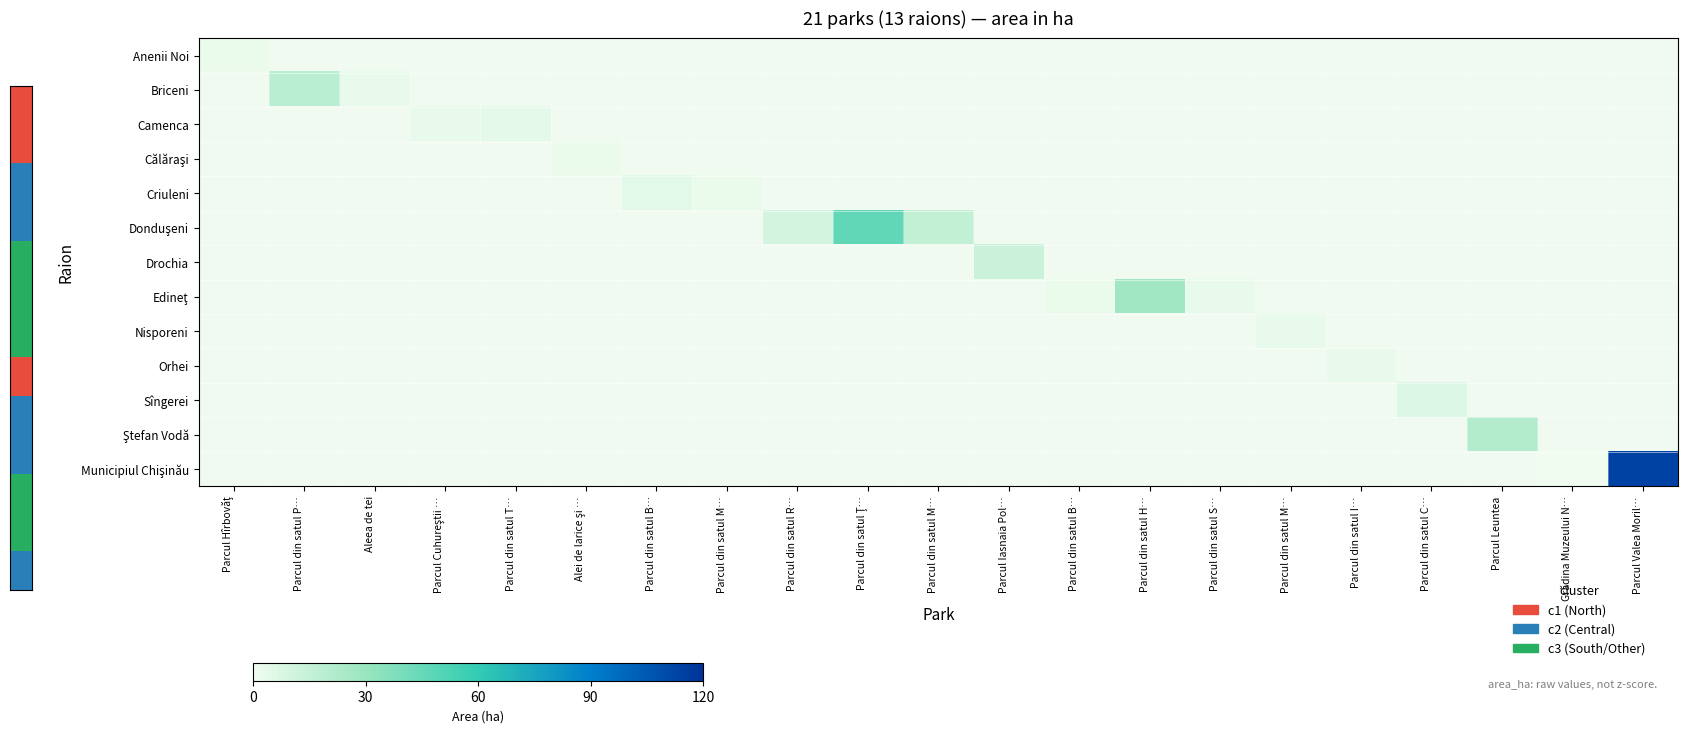

What is the minimum value shown in the chart?

0.1